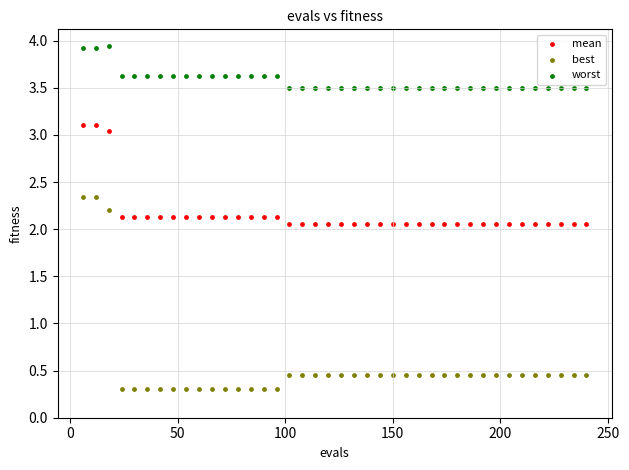

What is the X range (max minus min) for the scatter plot?

234.0